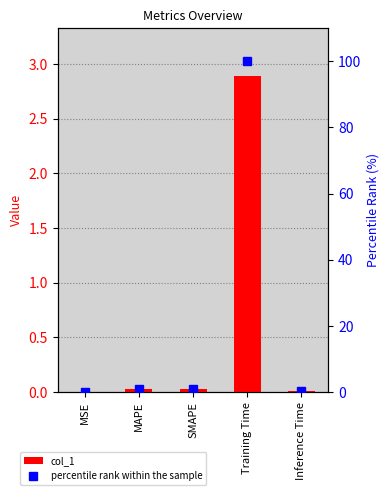

What is the average value of the col_1 series?

0.6